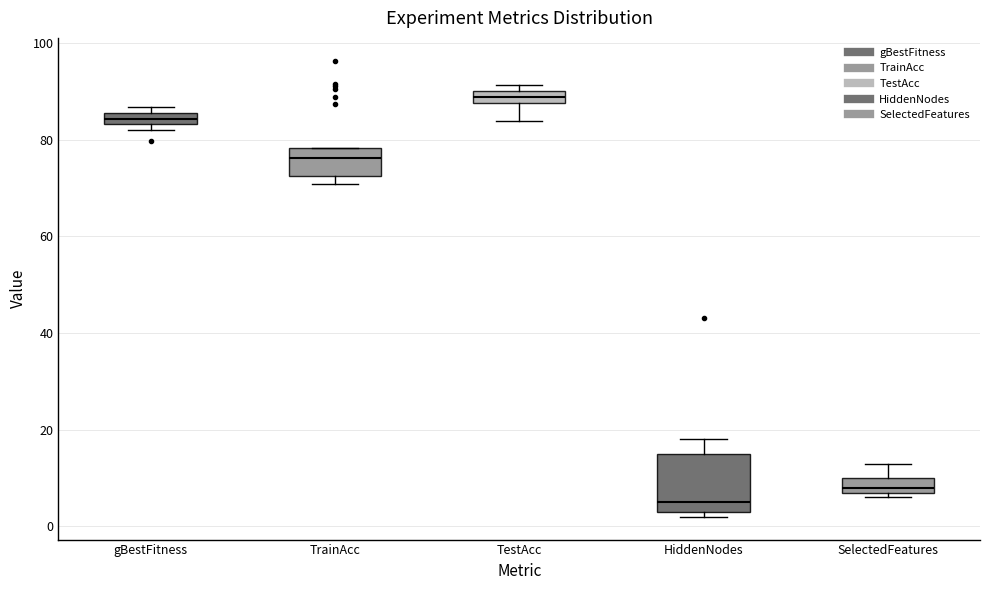

Where does the upper whisker of the box for SelectedFeatures end on the y-axis? The values are not printed on the chart, so give them approximately, as read against the axis.

14